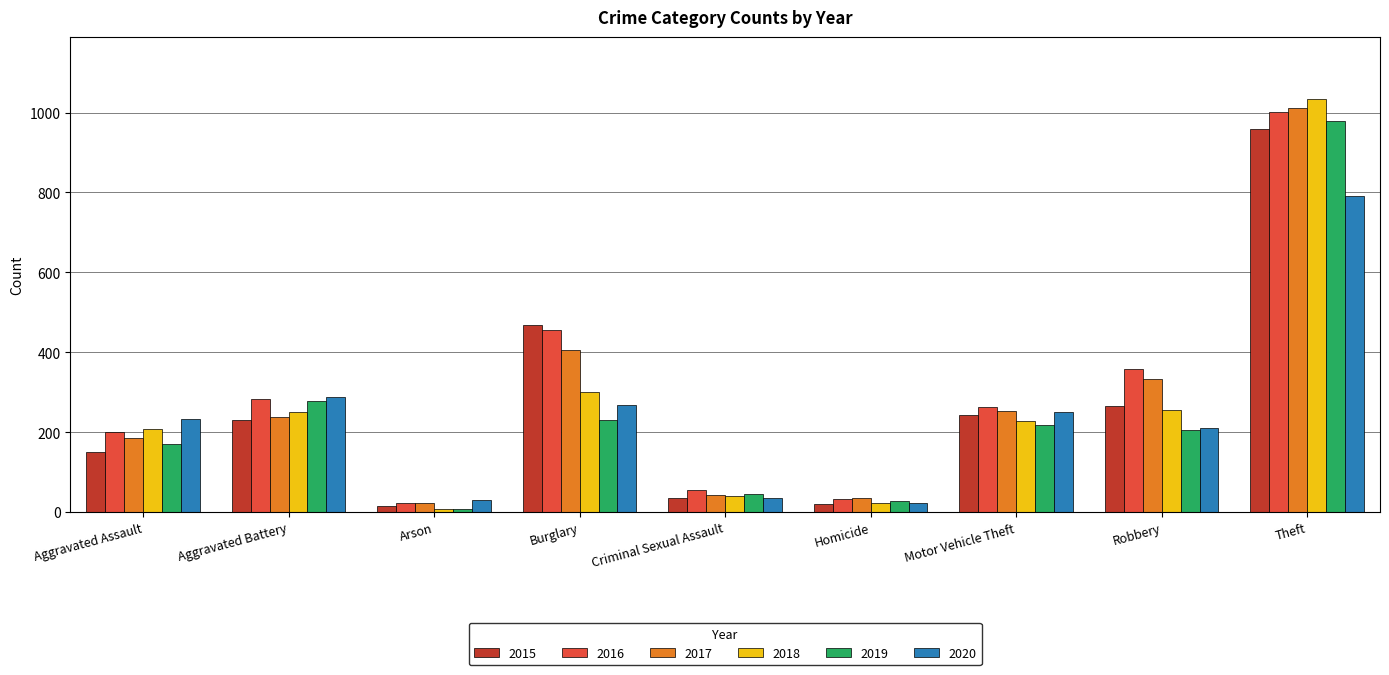

How many bars are there in total?

54